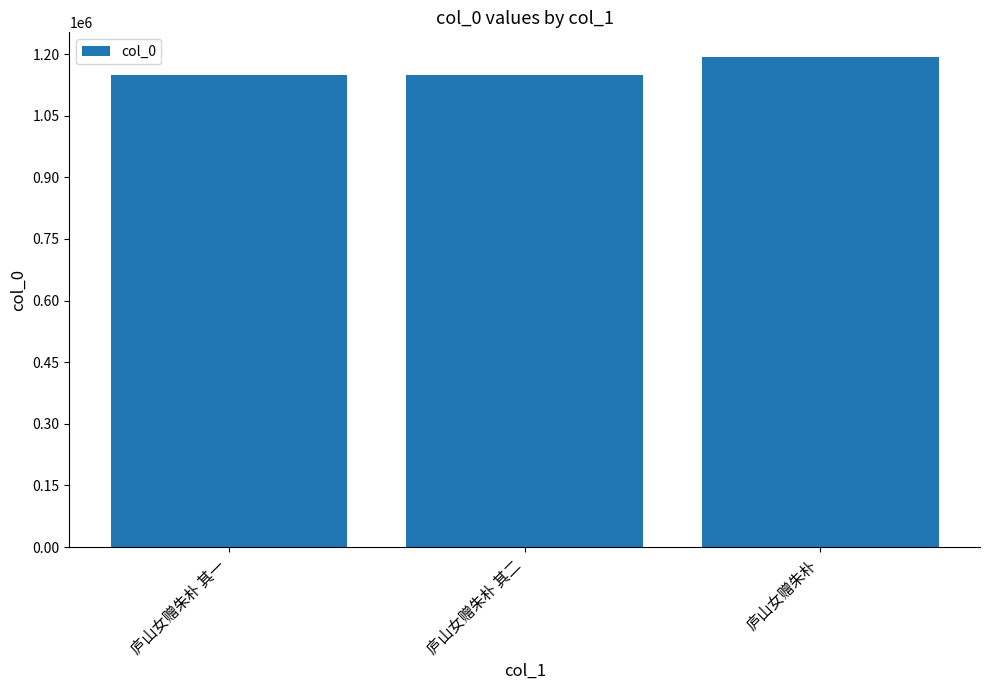

Between 庐山女赠朱朴 and 庐山女赠朱朴 其二, which is larger?

庐山女赠朱朴